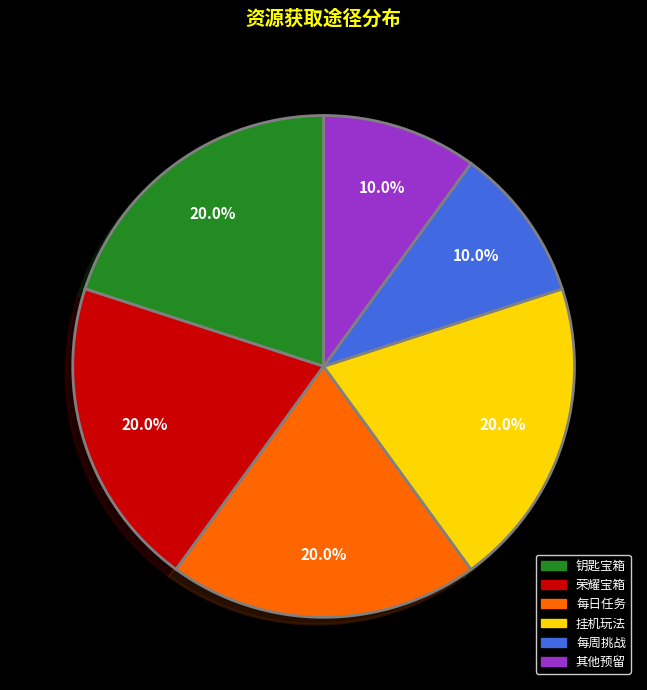

Combined, do 每日任务 and 其他预留 account for over 50%?

No